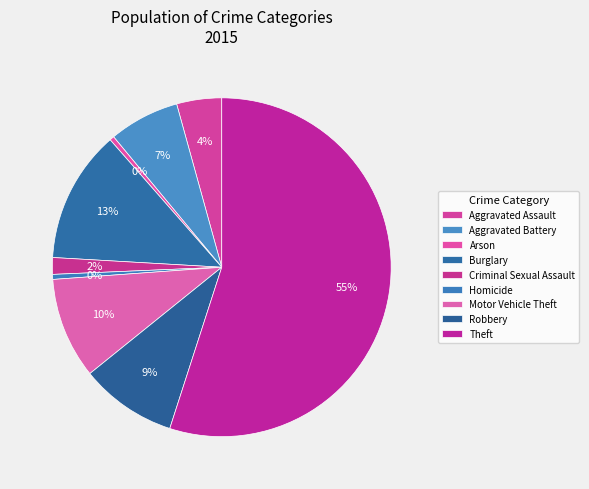

Which category accounts for the majority?

Theft